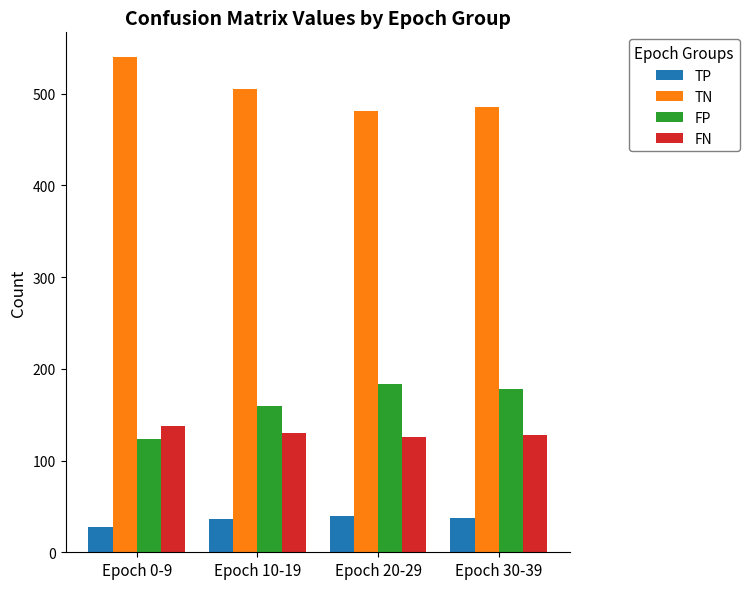

Which series has the largest total across all categories?

TN